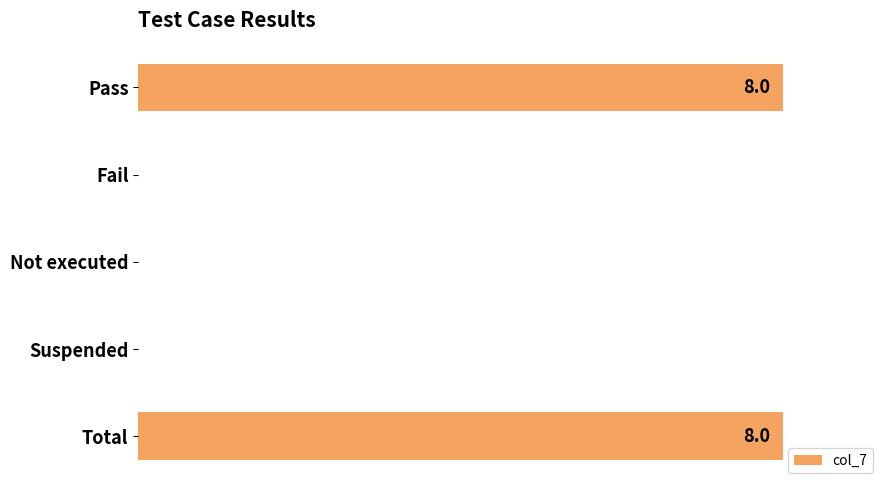

How many values are above zero?

2